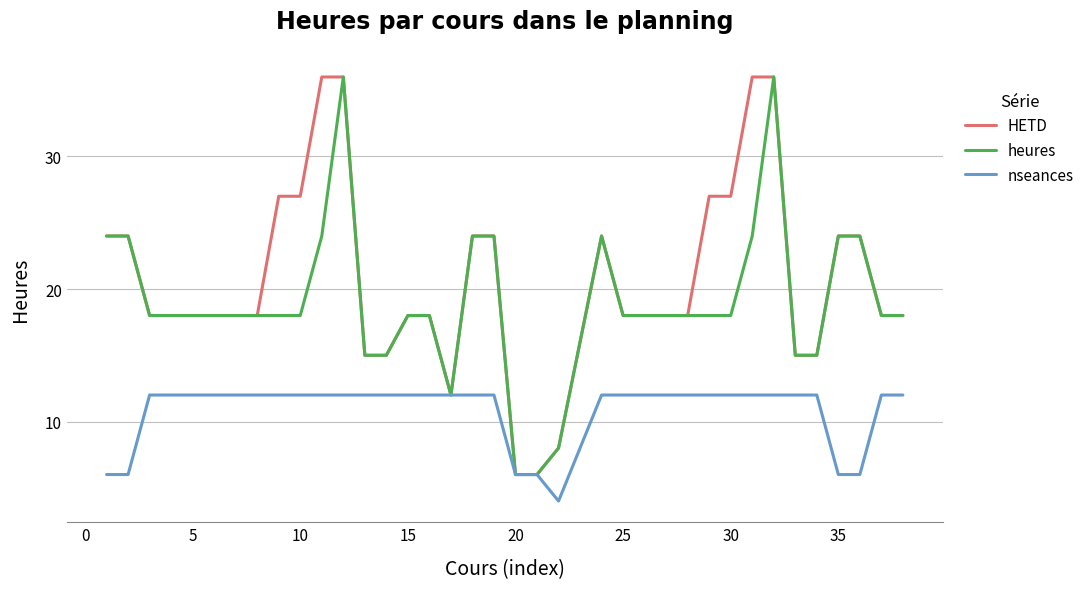

List the series in order of their overall mean, highest first.

HETD, heures, nseances